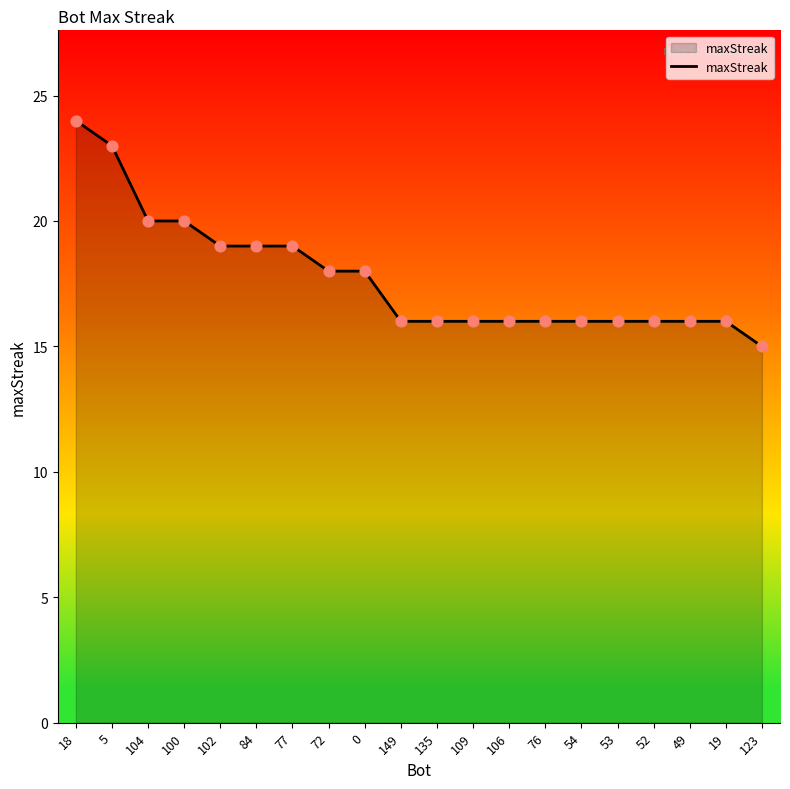

What is the ratio of the value at 72 to the value at 77?

0.9